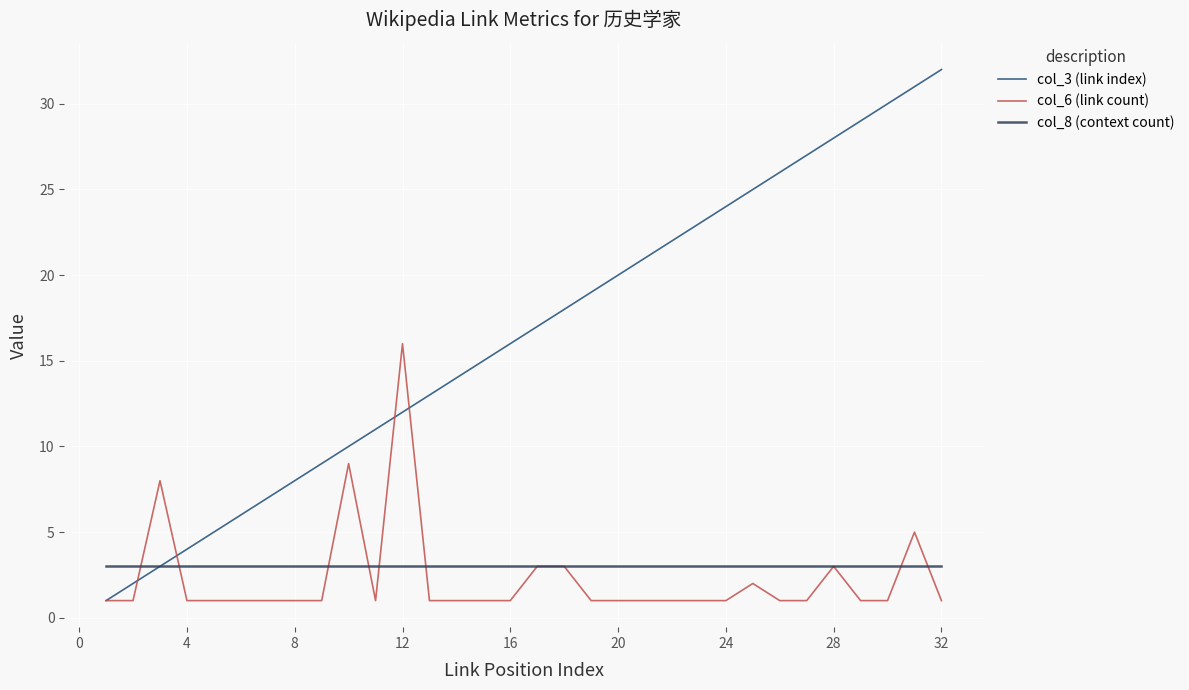

Is this an area chart (filled region under the line)?

No